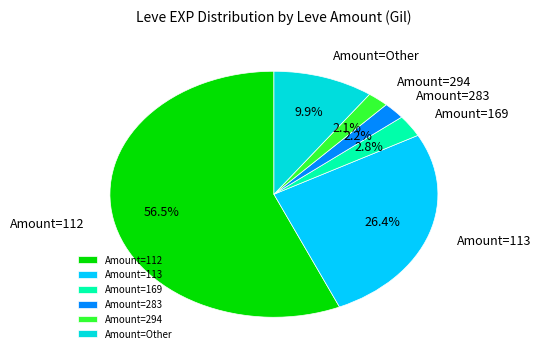

Which has a higher value, Amount=283 or Amount=112?

Amount=112